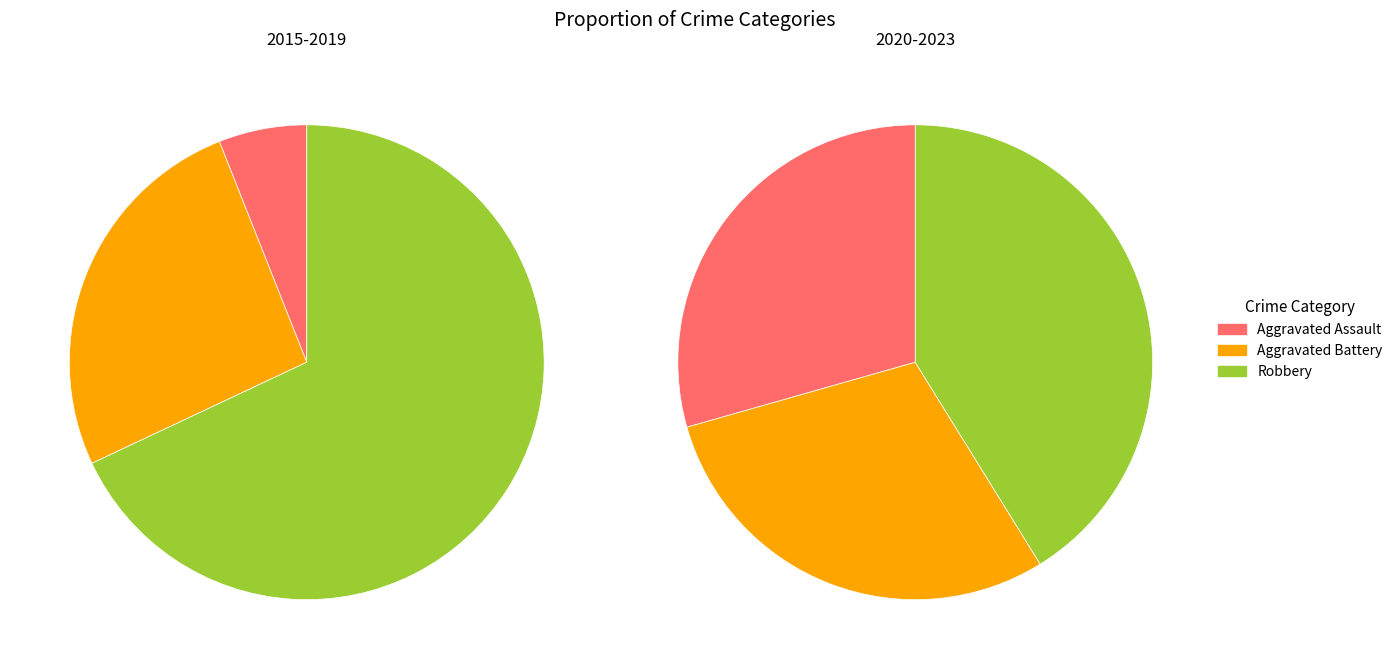

Is 2016 the majority of the pie?

No